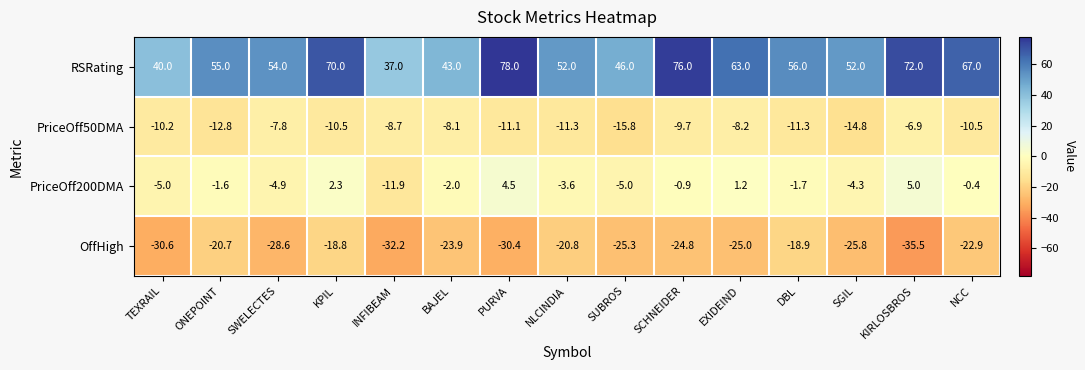

How many distinct data groups are displayed?

4